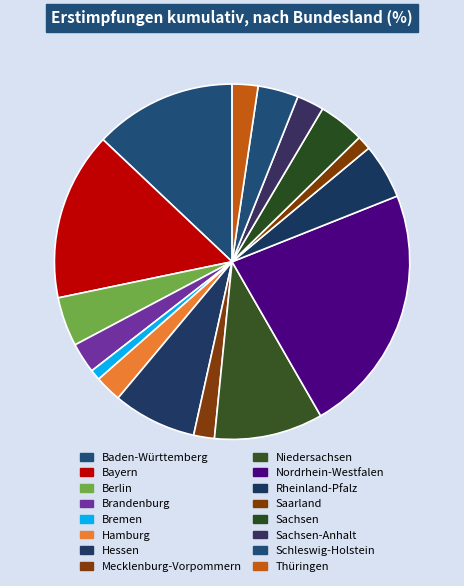

Is Hamburg the majority of the pie?

No